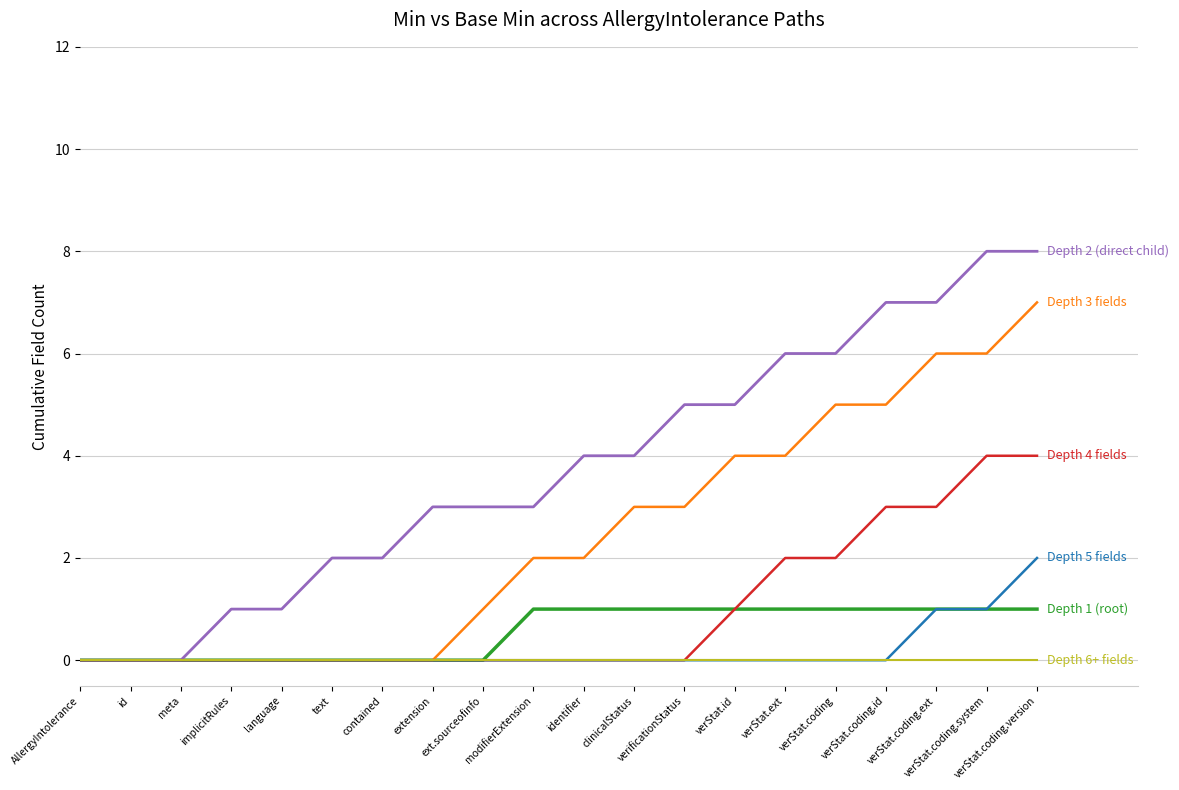

What is the maximum value shown in the chart?

8